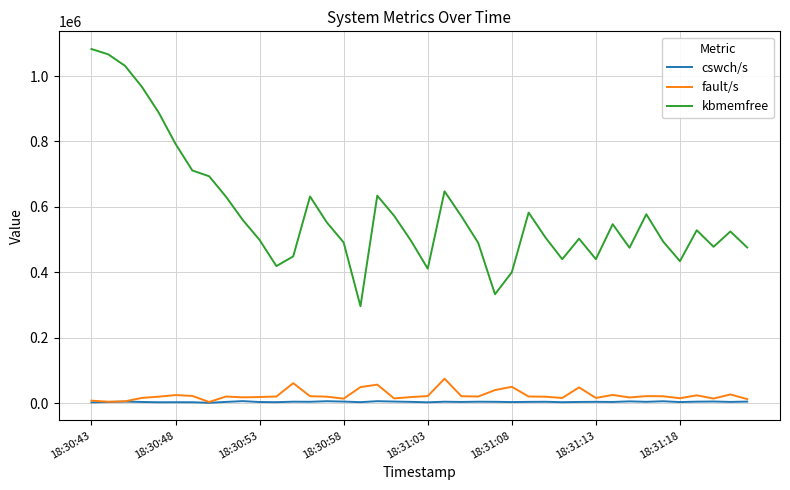

What is the highest value of the cswch/s series?

6416